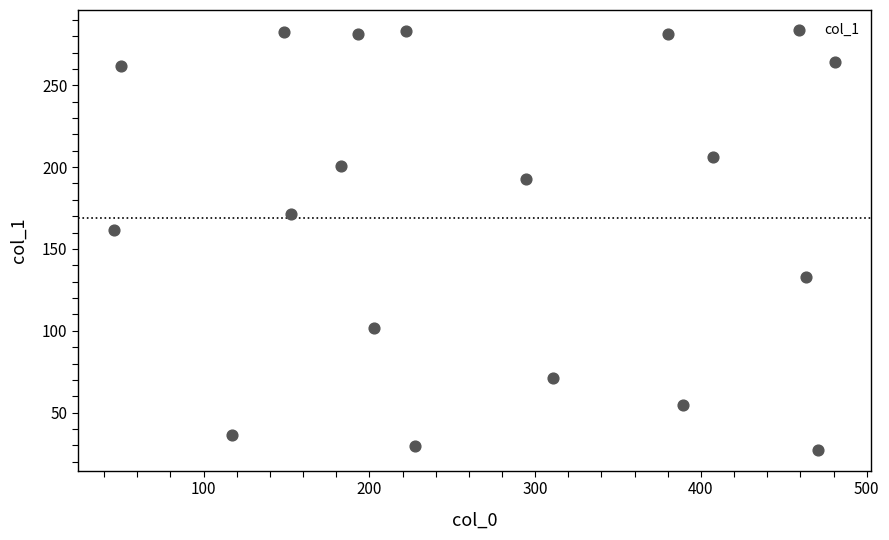

What is the range of Y values (max minus min)?

255.8